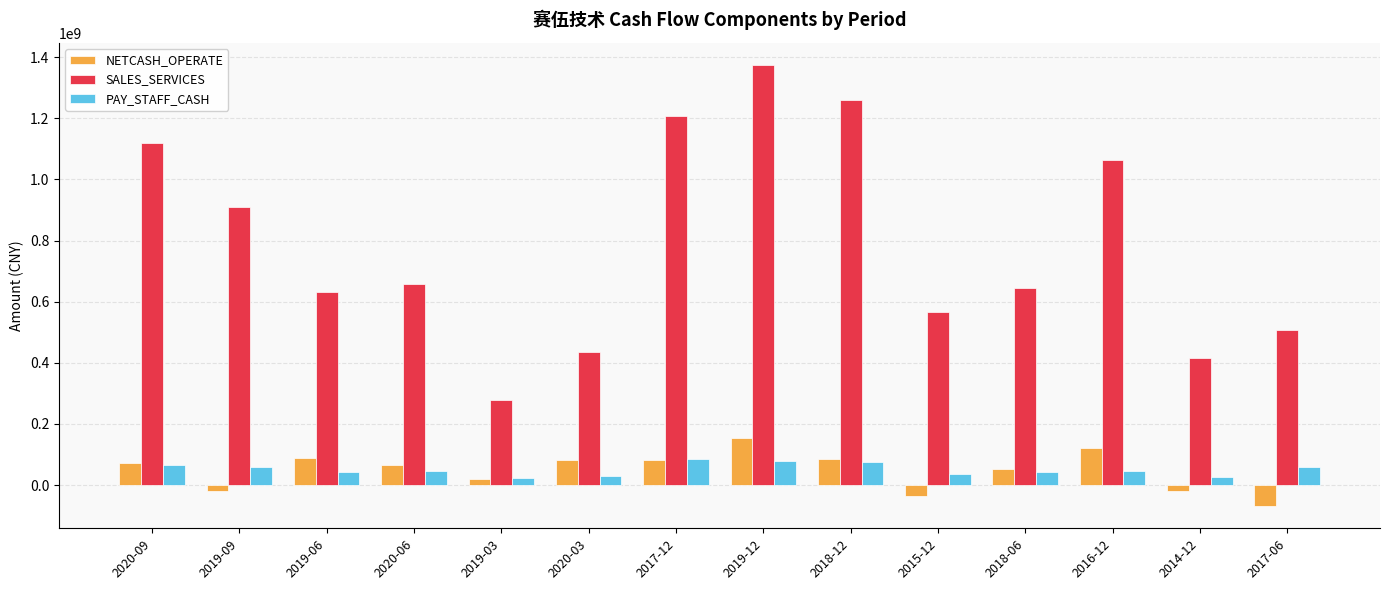

Is it true that SALES_SERVICES equals 277484761.6 at 2019-03?

True